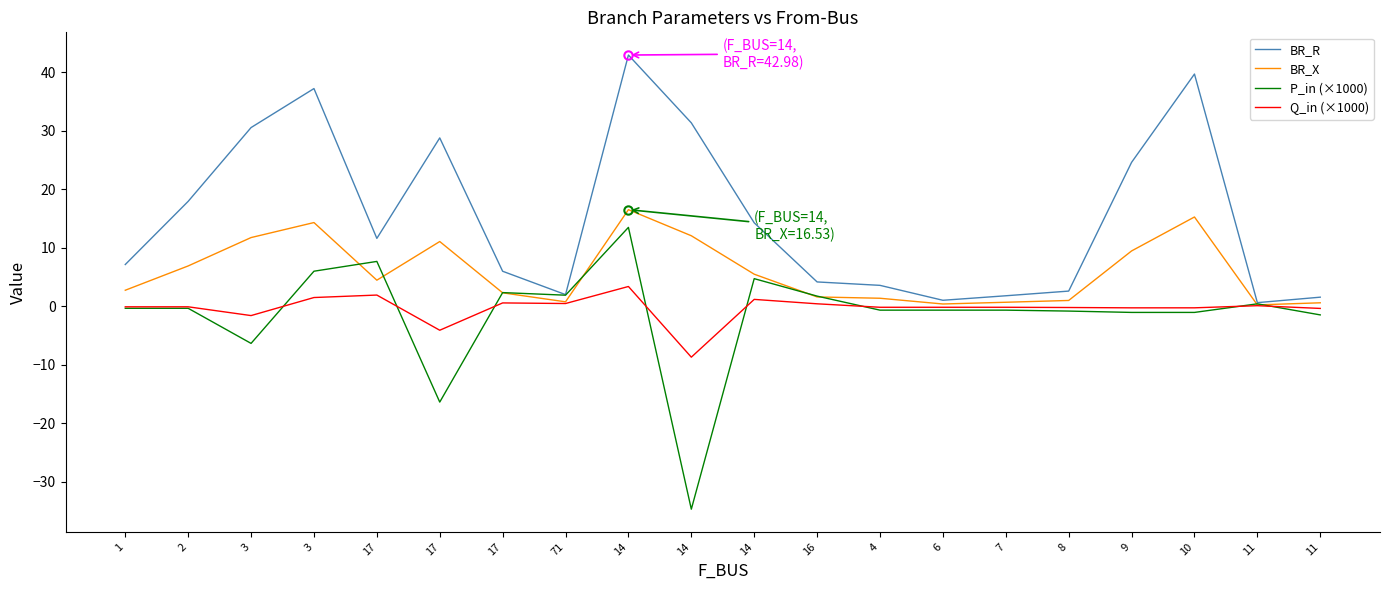

What are all the series names shown in the legend?

BR_R, BR_X, P_in (×1000), Q_in (×1000)